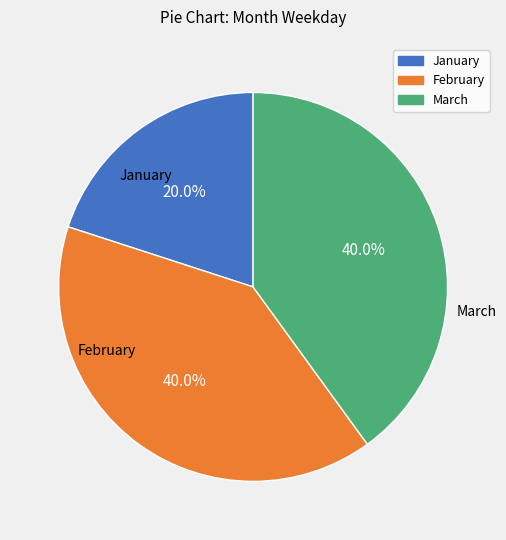

To the nearest percent, what portion does February represent?

40%